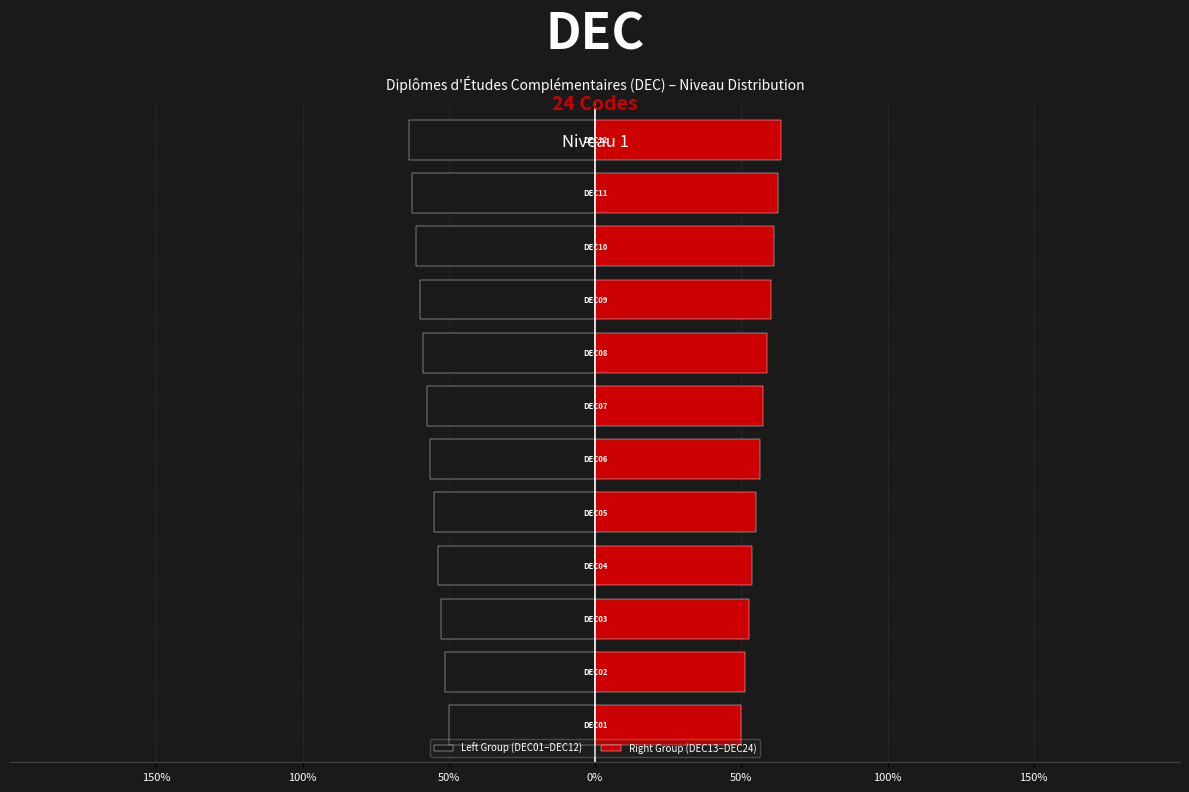

What are all the series names shown in the legend?

Left Group (DEC01–DEC12), Right Group (DEC13–DEC24)